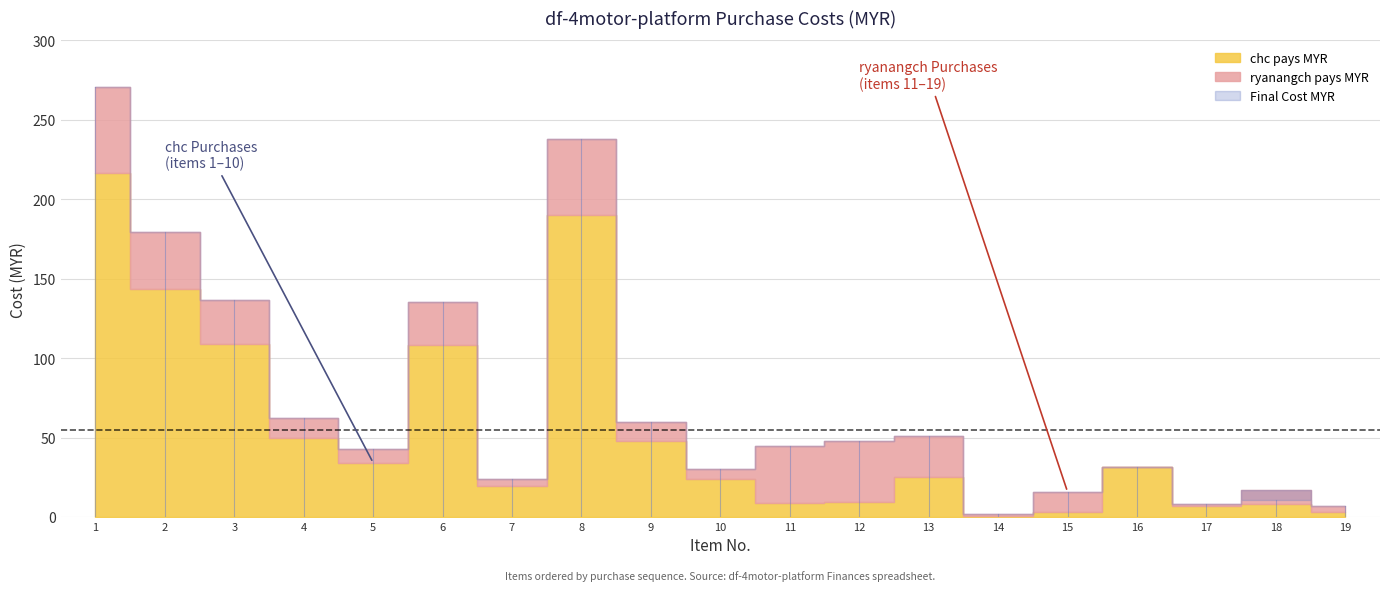

What are all the series names shown in the legend?

Final Cost MYR, chc pays MYR, ryanangch pays MYR